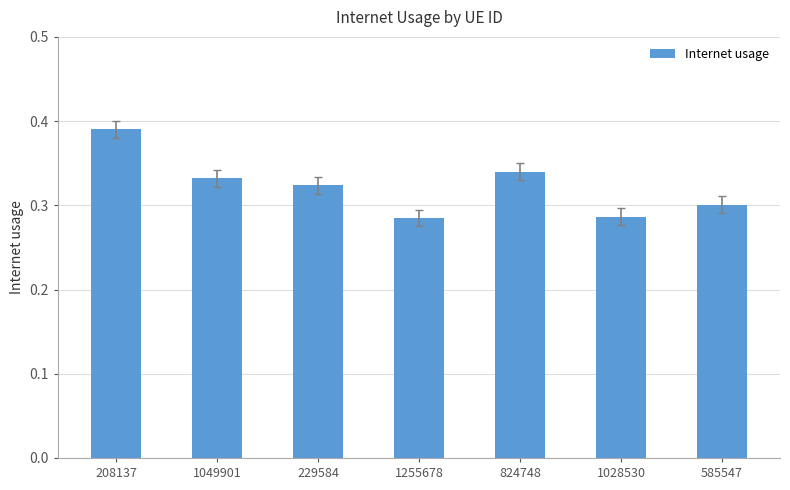

The chart shows a value of 0.3 at 229584. True or false?

True